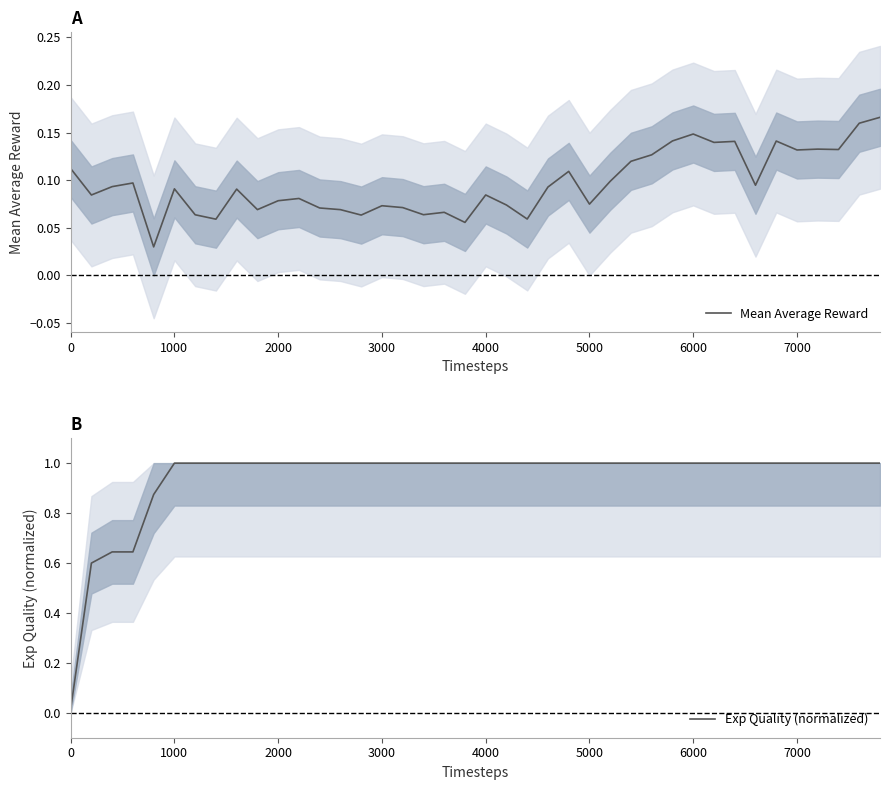

Is this an area chart (filled region under the line)?

No